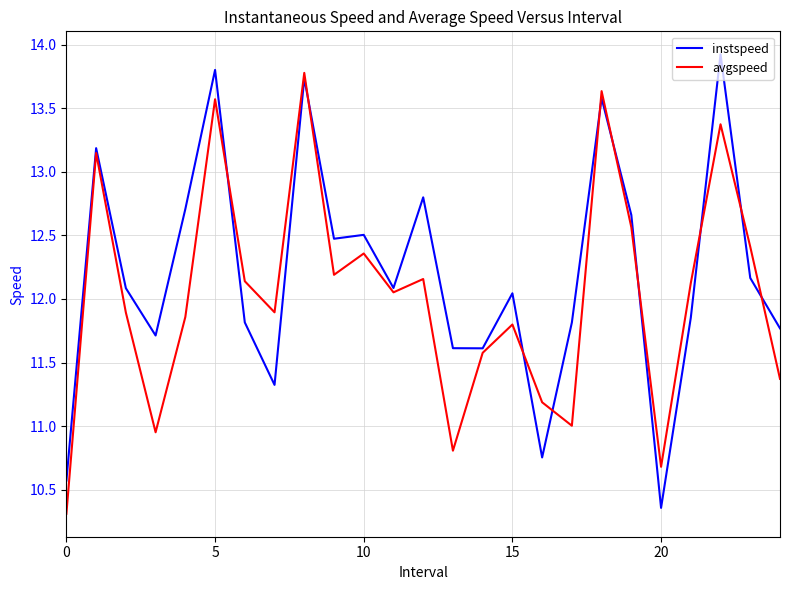

What is the minimum value shown in the chart?

10.3